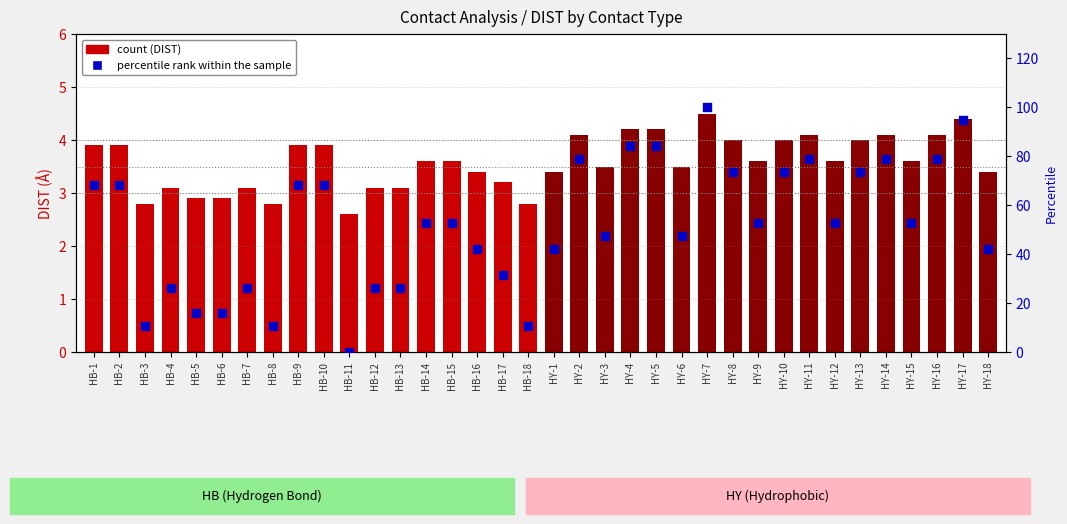

Which series has the largest Y range (max minus min)?

percentile rank within the sample